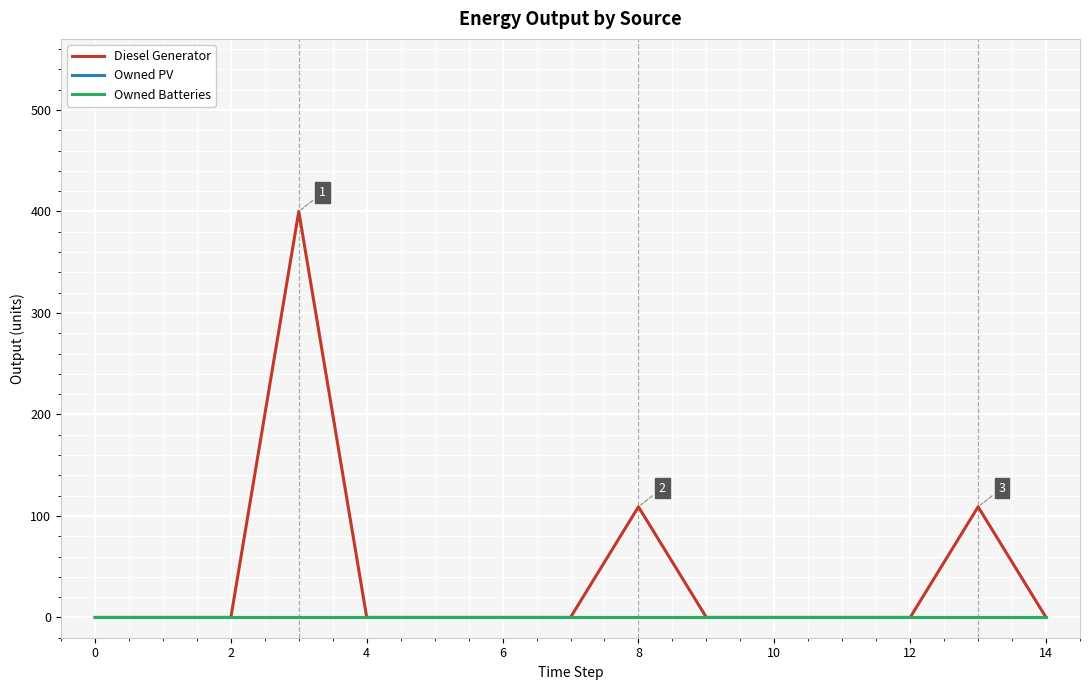

Does the chart display data point markers on the line(s)?

No